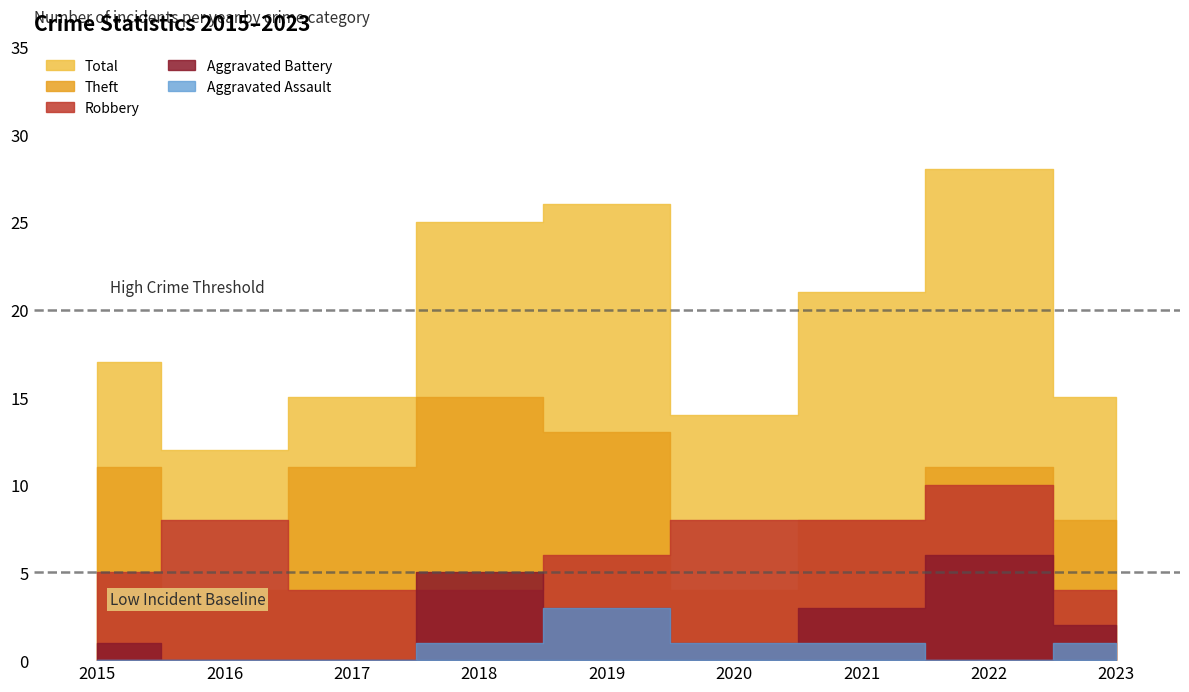

List the series in order of their peak value, highest first.

Total, Theft, Robbery, Aggravated Battery, Aggravated Assault